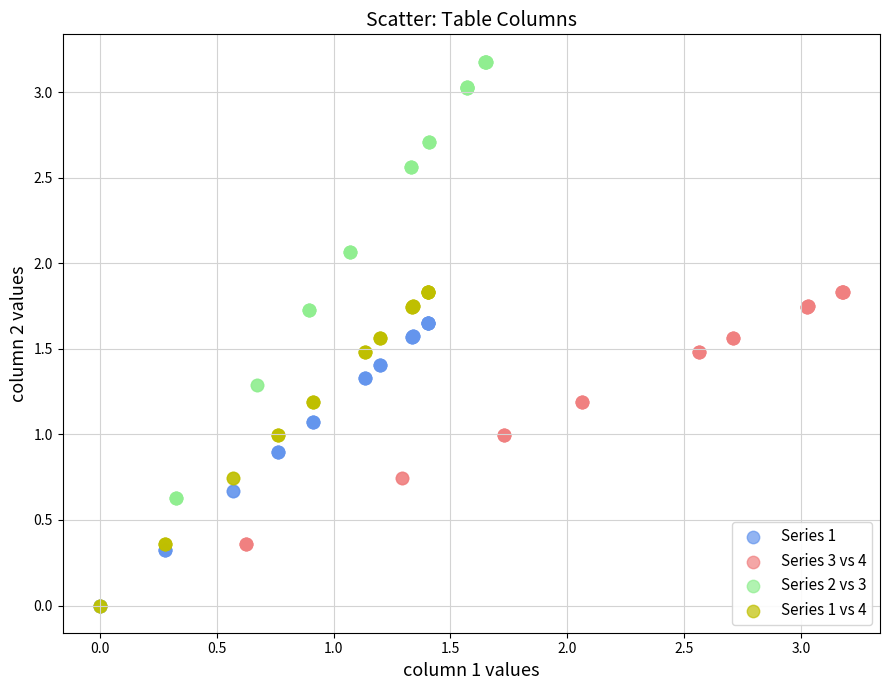

Which series reaches the maximum Y coordinate?

Series 2 vs 3